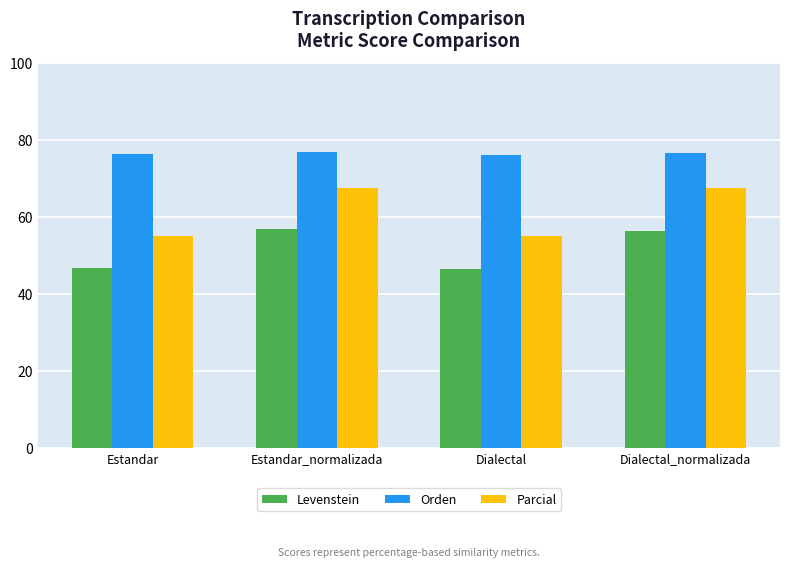

What is the total value across all series at Estandar?

178.4